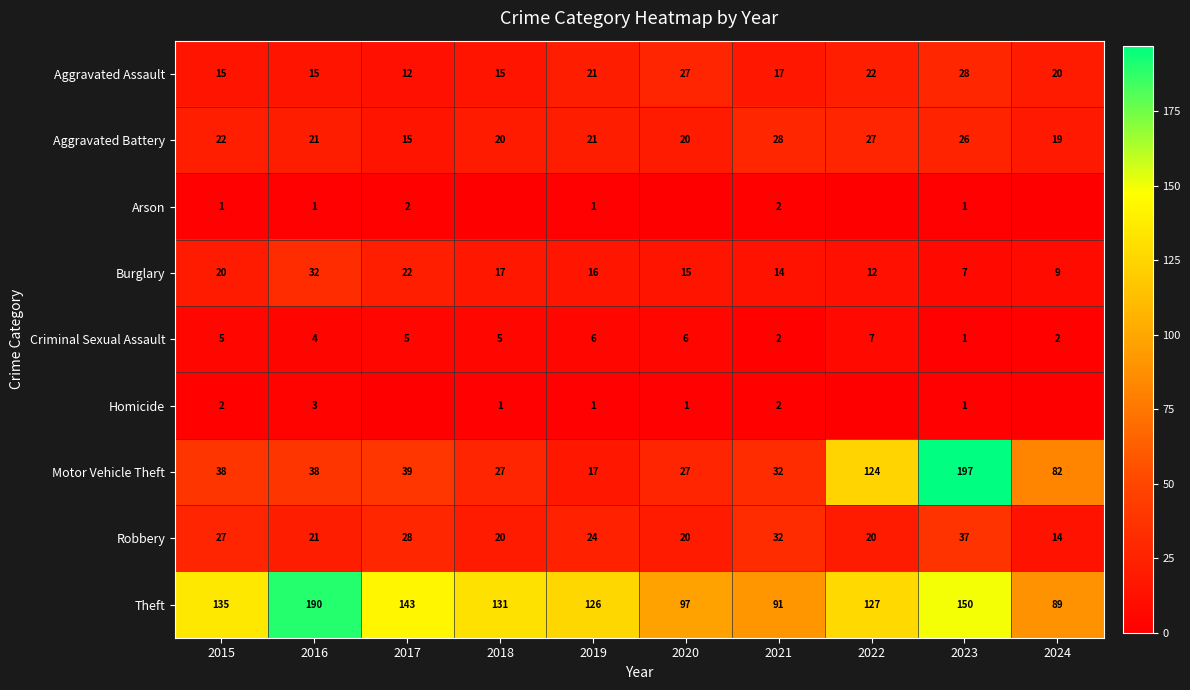

What is the minimum value for Aggravated Battery?

15